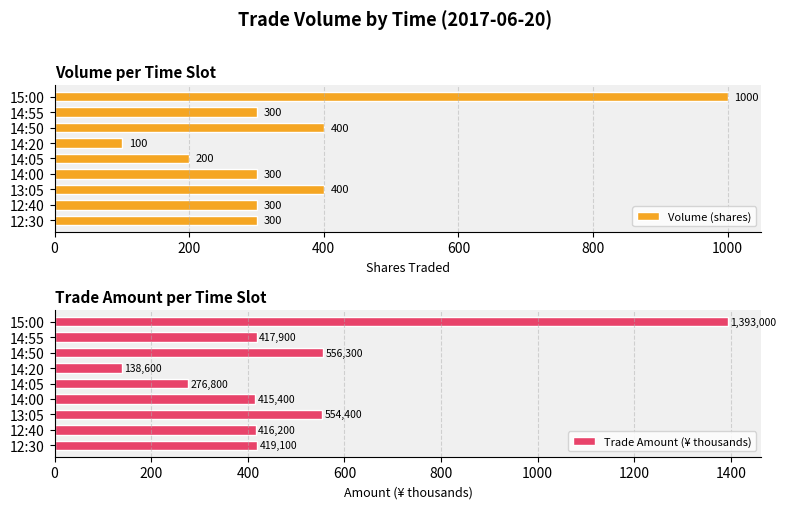

What is the difference between the second highest and second lowest values in the Volume (shares) series?

200